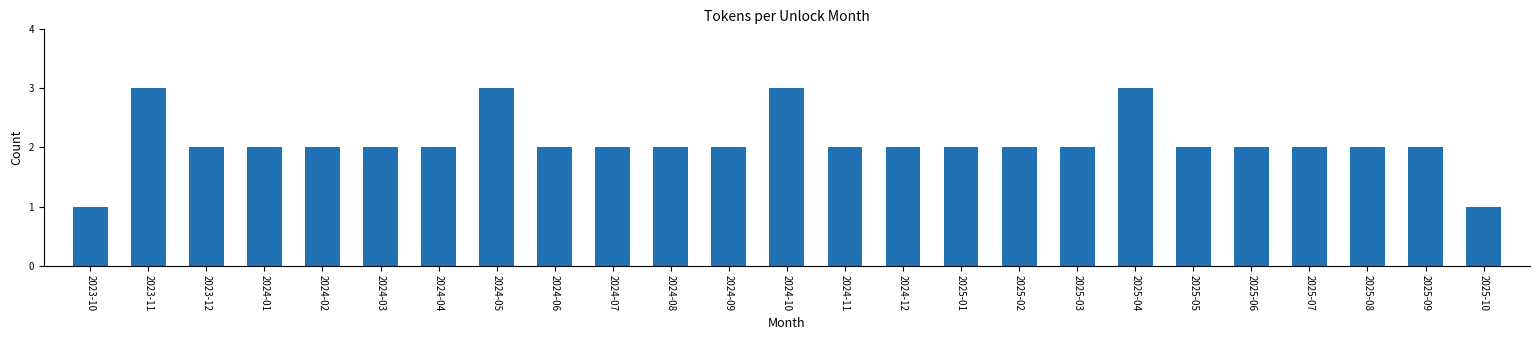

Reading left to right, list all the values displayed in this chart.

1	3	2	2	2	2	2	3	2	2	2	2	3	2	2	2	2	2	3	2	2	2	2	2	1